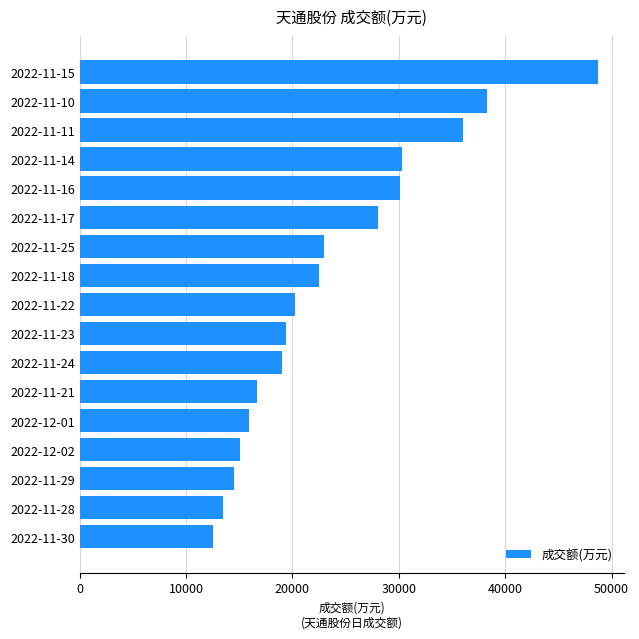

What is the change in value from 2022-11-28 to 2022-11-16?

+16580